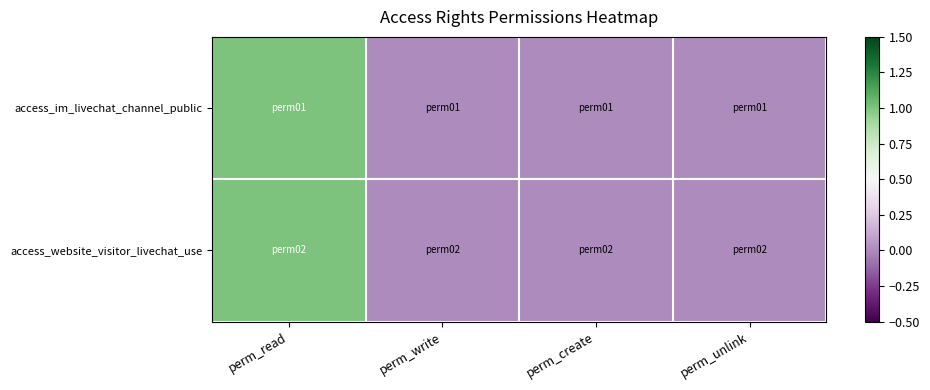

Rank the series by their maximum value, from highest to lowest.

access_im_livechat_channel_public, access_website_visitor_livechat_use